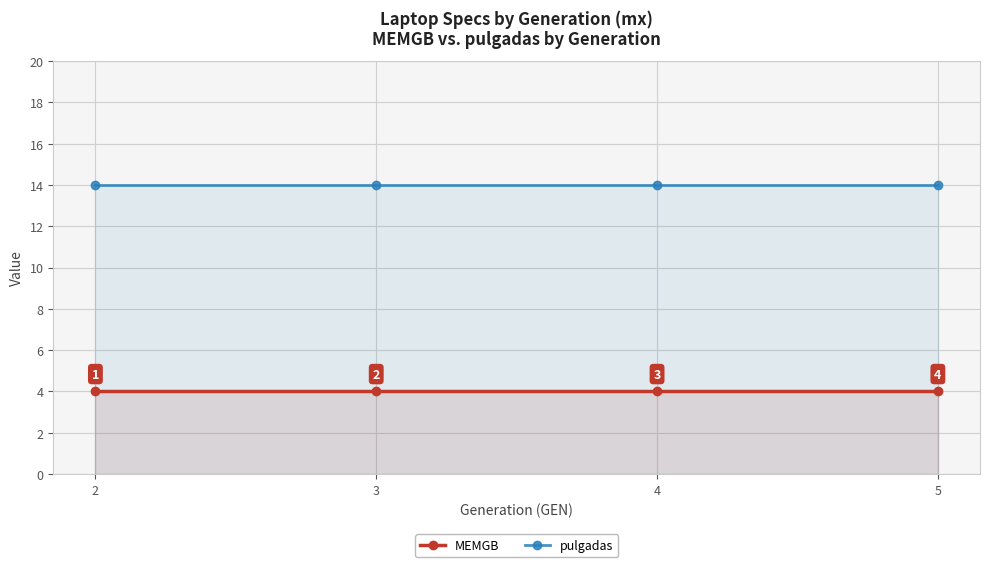

At which label does MEMGB reach its peak?

2